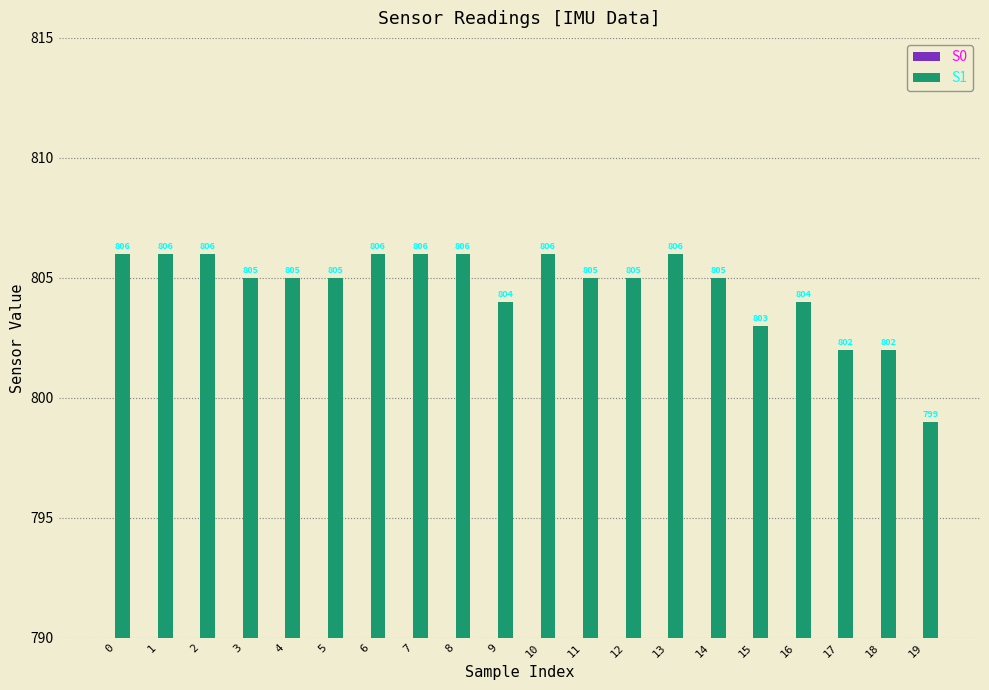

Reading left to right, extract all data points from this chart.

S0: 753	755	753	754	754	754	752	753	753	754	753	753	752	753	753	753	753	753	753	753
S1: 806	806	806	805	805	805	806	806	806	804	806	805	805	806	805	803	804	802	802	799